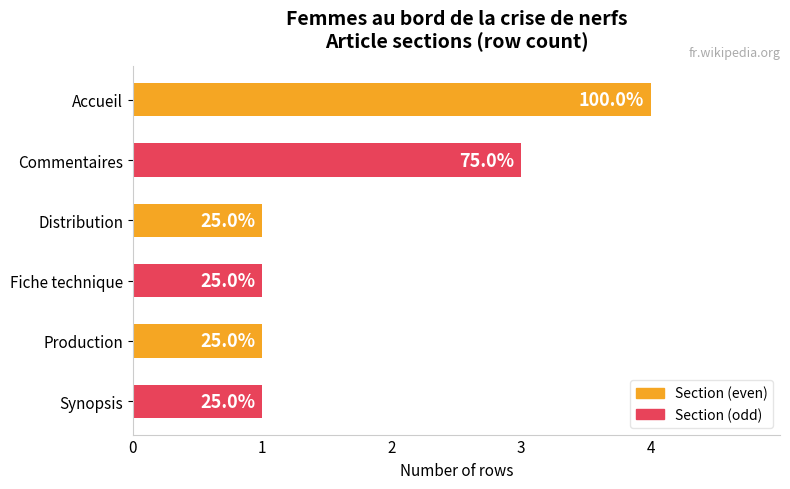

What is the difference between the maximum and minimum values?

3